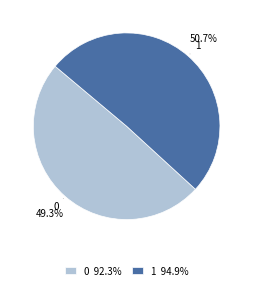

To the nearest percent, what is the difference between the 0 and 1 slice percentages?

1%